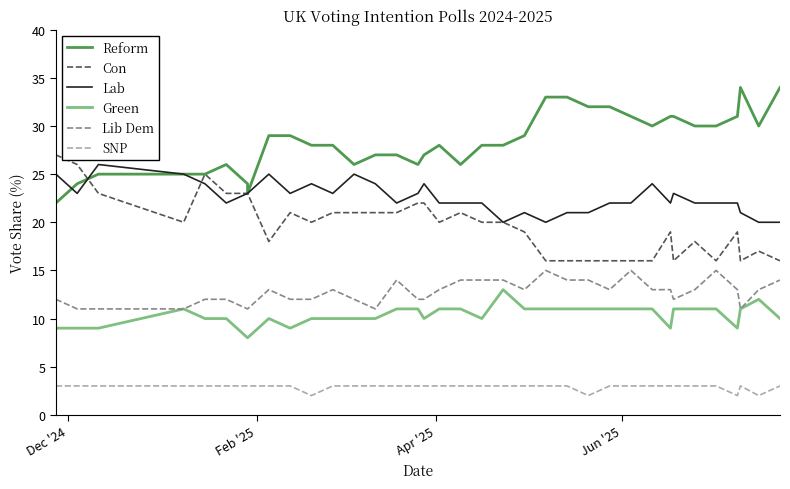

Is the value of Lab at Apr '25 greater than the value of Con at 16?

Yes